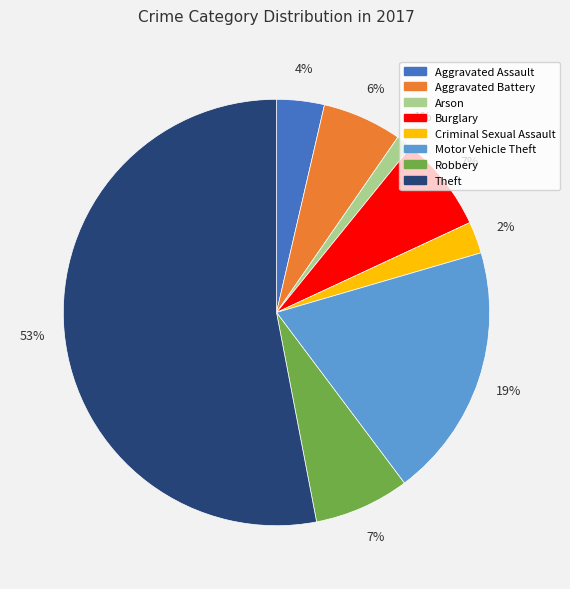

Is the sum of Motor Vehicle Theft and Theft greater than half?

Yes